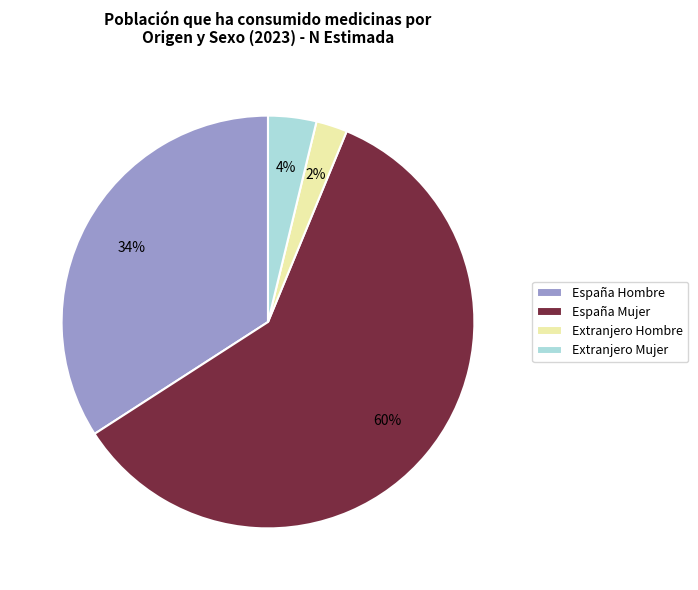

How many slices are in this pie chart?

4